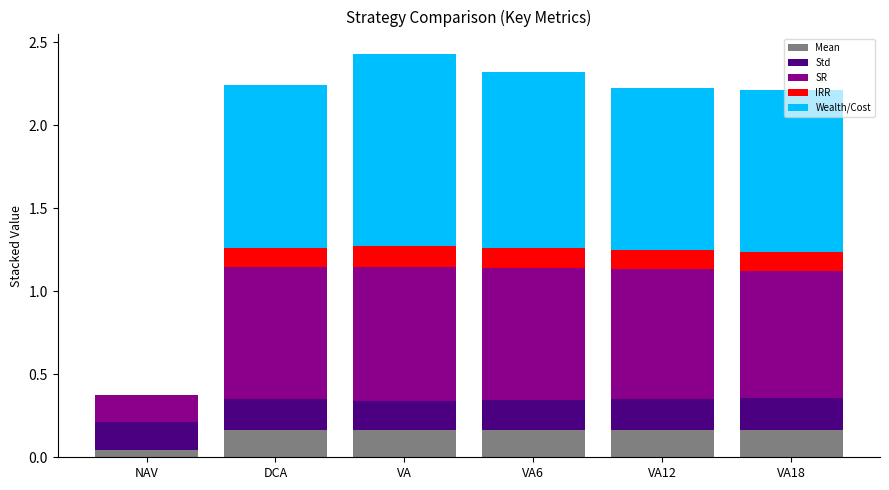

Are the bars horizontal?

No